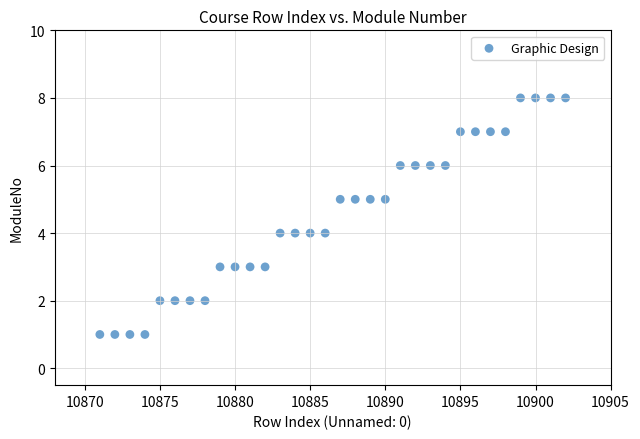

What is the range of X values (max minus min)?

31